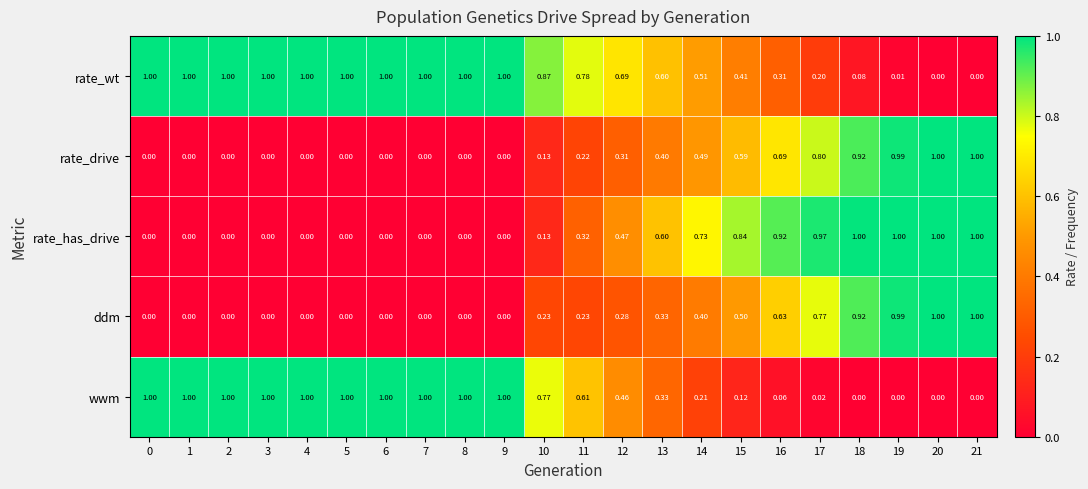

Is the value of ddm at 9 greater than the value of rate_has_drive at 14?

No